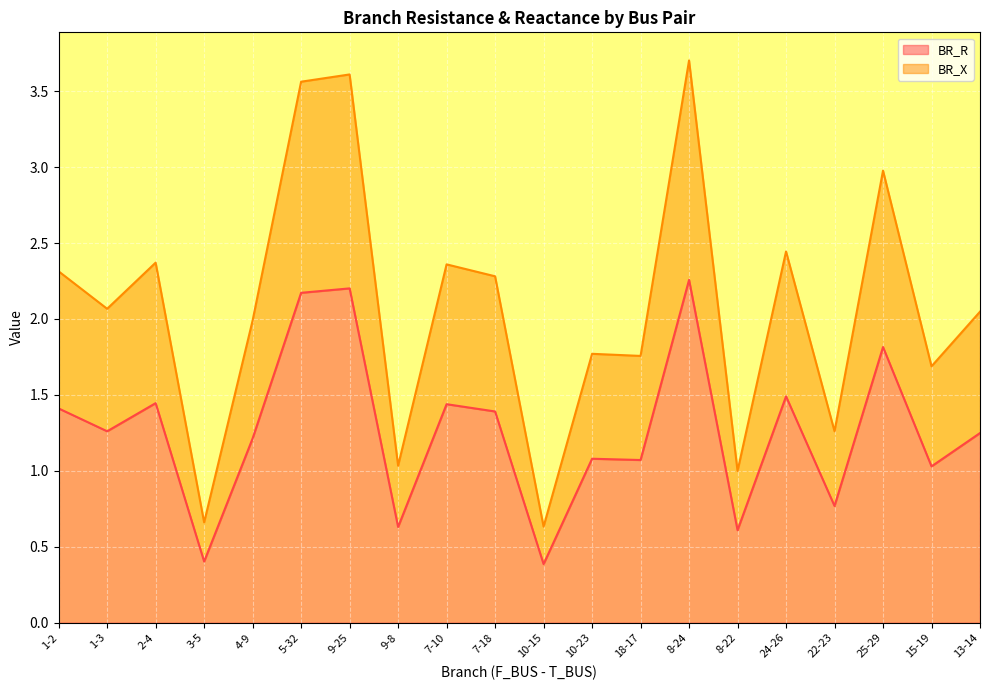

True or false: BR_R has a value of 0.4 at 3-5.

True